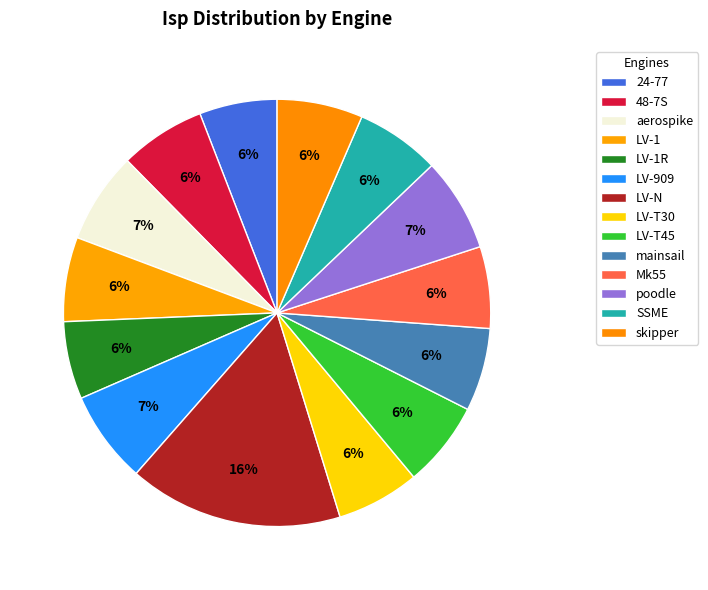

How much of the chart is everything except LV-1?

93.6%